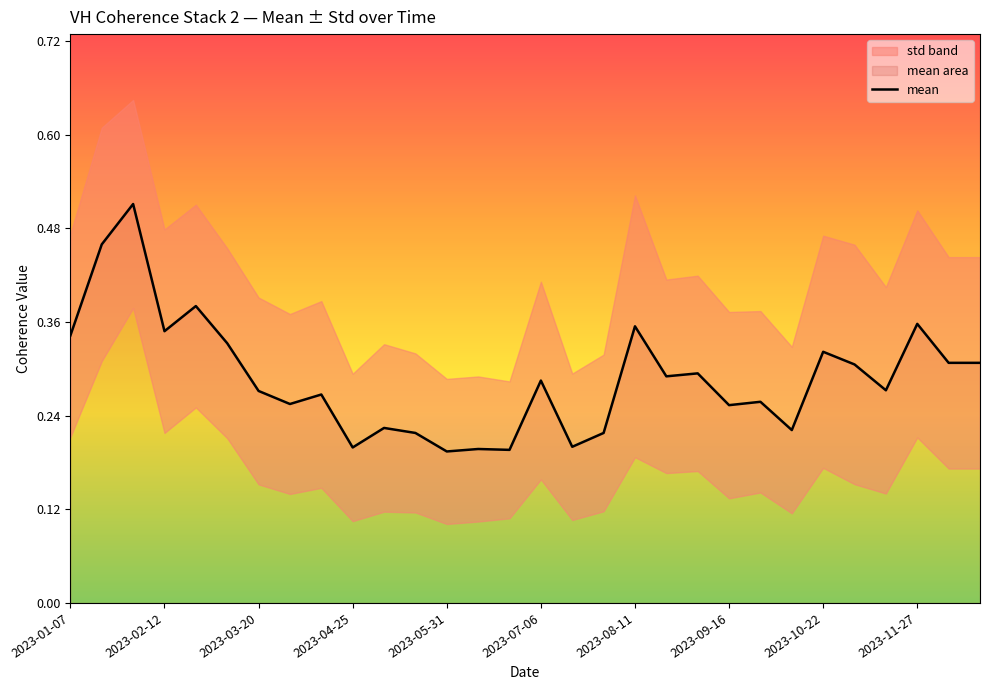

True or false: mean has a value of 0.4 at 2023-03-20.

False